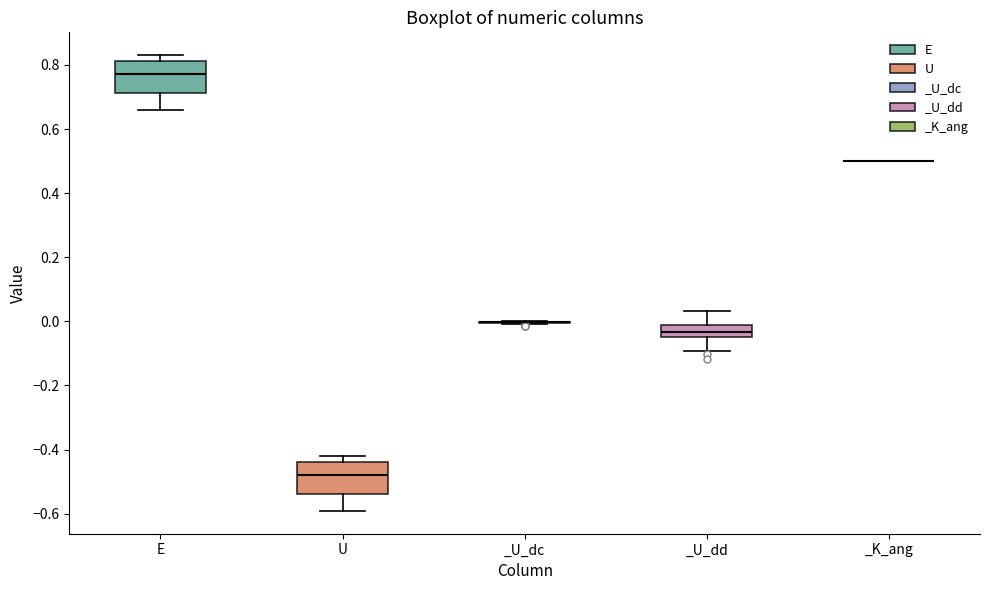

Reading left to right, transcribe this box plot: for each box, give where its median line is, the range the box spans, and where its two whiskers end, as read against the y-axis. The values are not printed on the chart, so give them approximately, as read against the axis.

E: median 0.78, box 0.72 to 0.82, whiskers 0.66 to 0.84
U: median -0.48, box -0.54 to -0.44, whiskers -0.60 to -0.42
_U_dc: box collapsed to a line at 0.00, whiskers 0.00 to 0.00
_U_dd: median -0.04 (inside the box), box -0.04 to -0.02, whiskers -0.10 to 0.04
_K_ang: box collapsed to a line at 0.50, whiskers 0.50 to 0.50